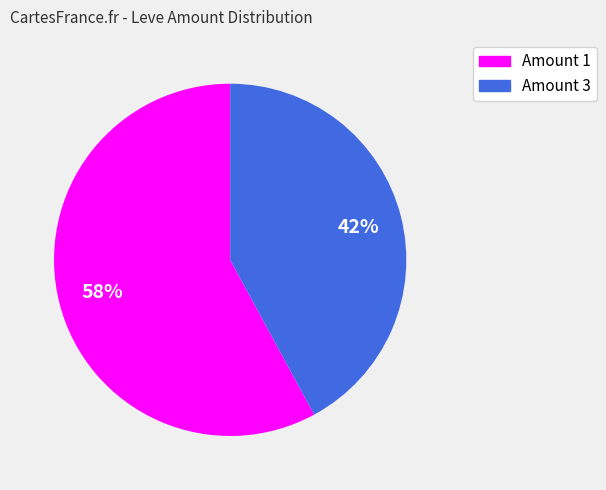

To the nearest percent, what is the difference between the largest and smallest slice percentages?

16%